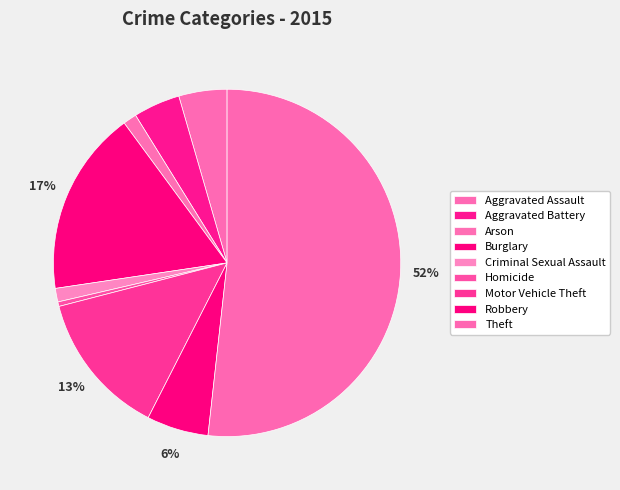

How many slices are in this pie chart?

9